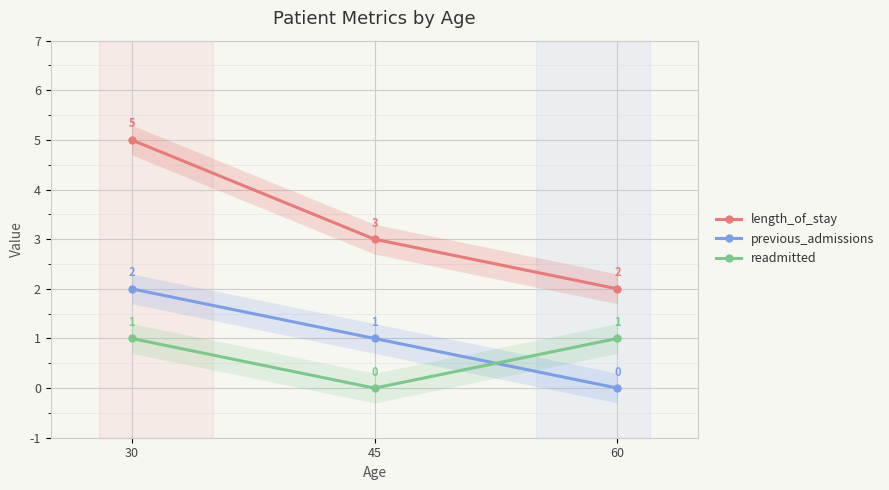

Which series changed the most between 45 and 60?

length_of_stay